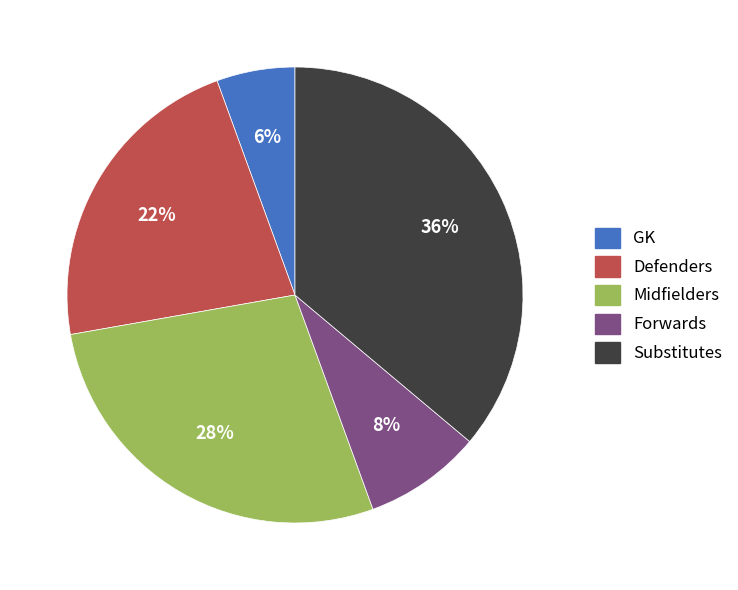

Count the number of slices in the pie.

5